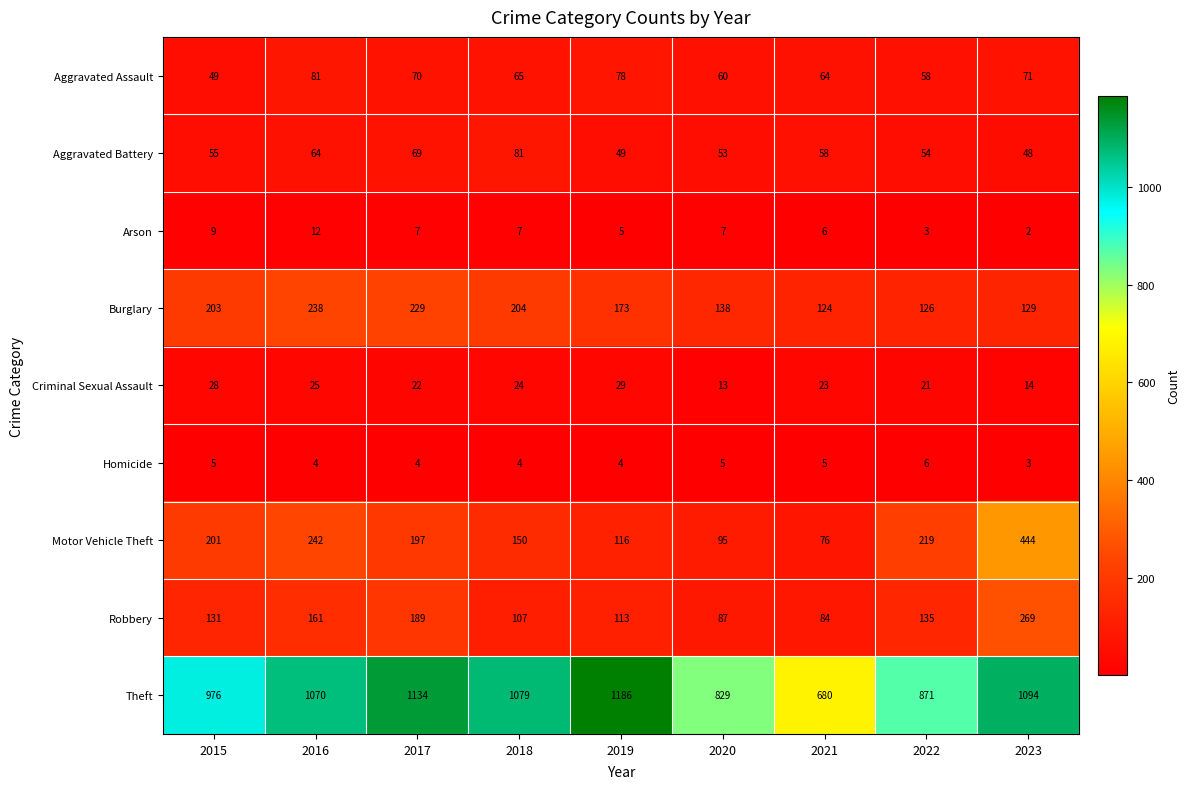

Is it true that Criminal Sexual Assault equals 29 at 2019?

True